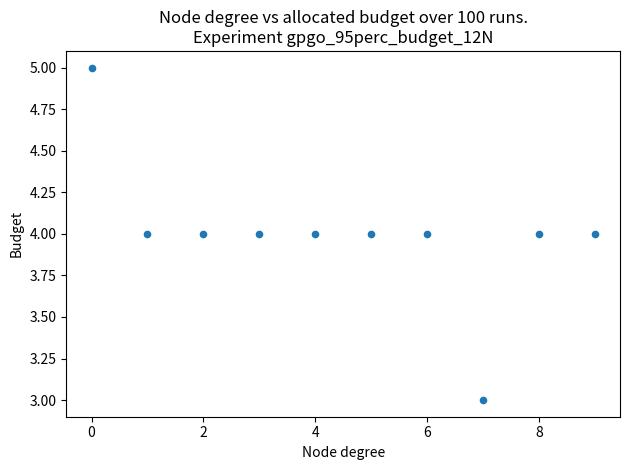

What is the average Y value?

4